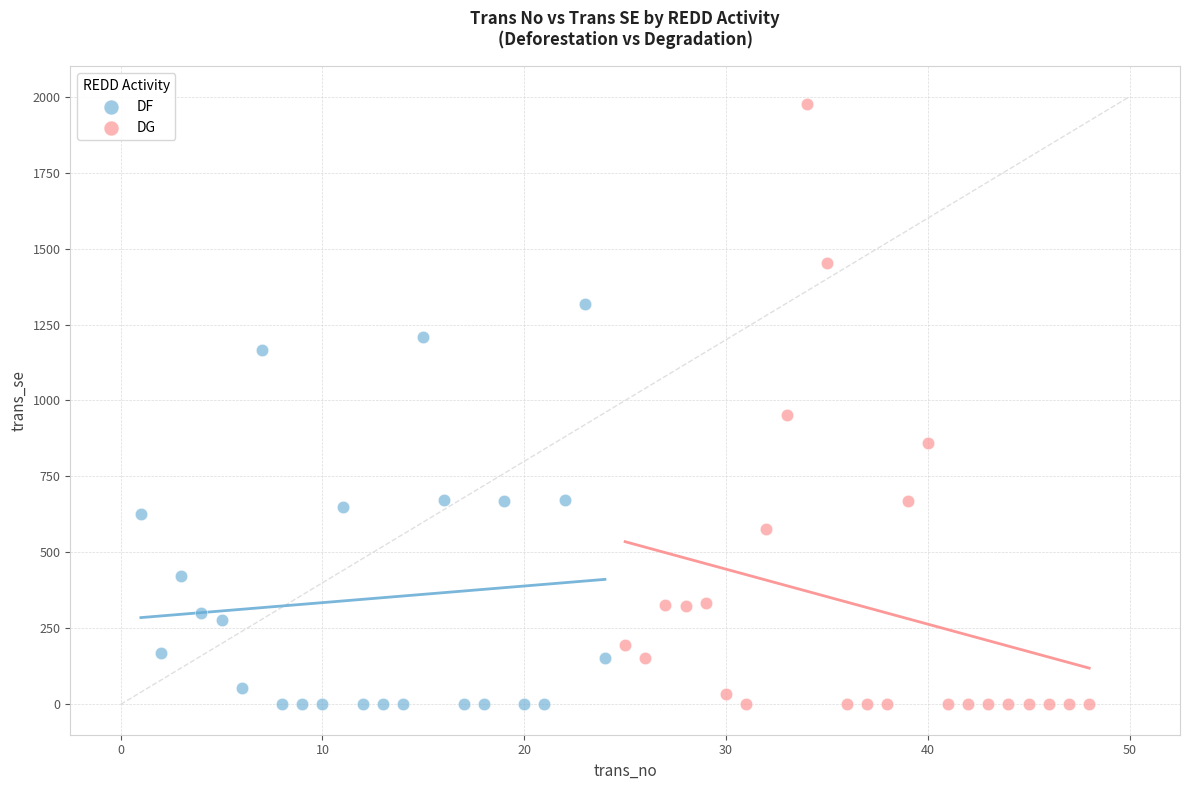

Which series reaches the maximum Y coordinate?

DG